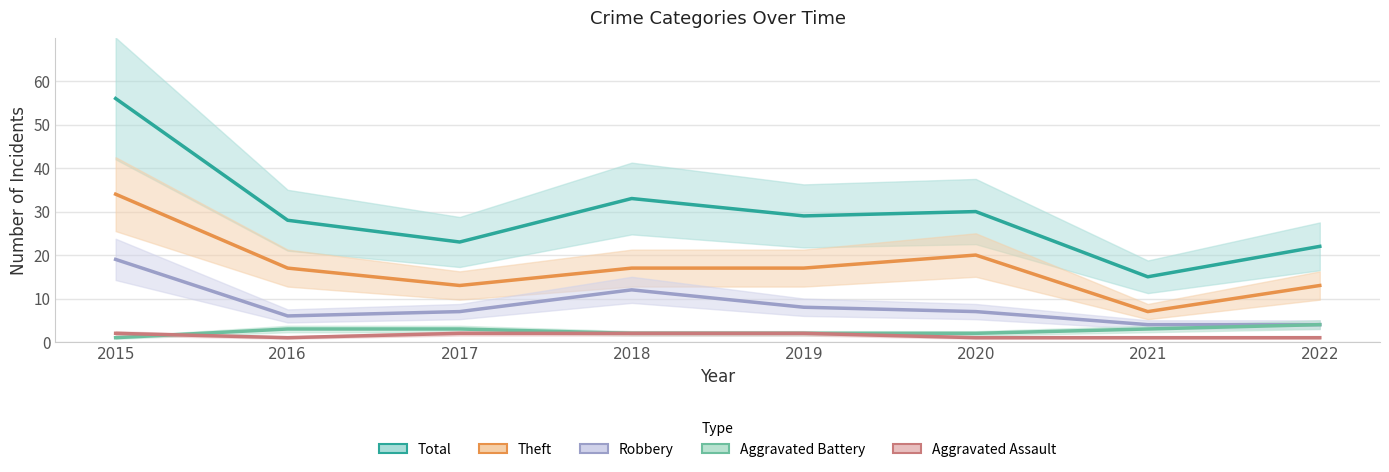

What is the value of the Robbery point at the 3rd from the left?

7